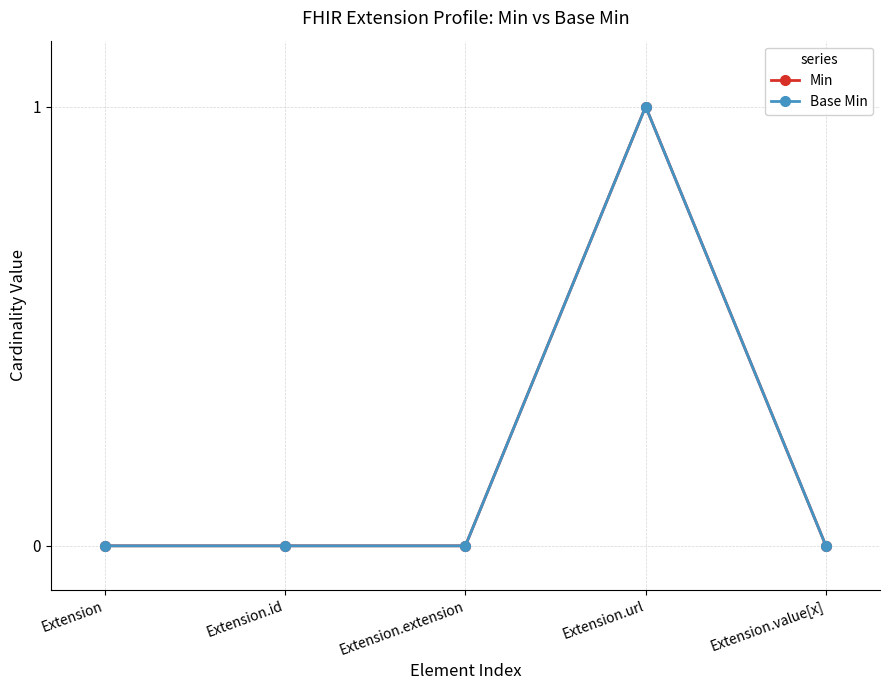

Does the chart have visible grid lines?

Yes